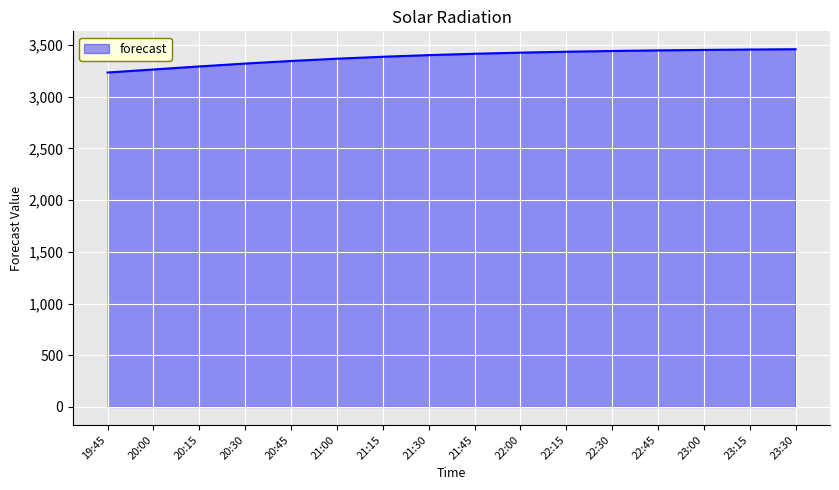

What is the maximum value shown in the chart?

3458.9